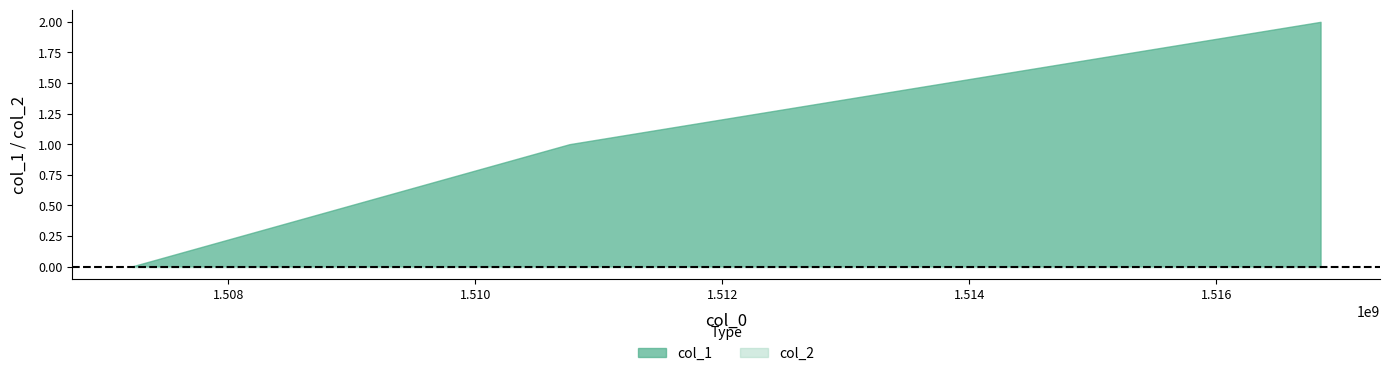

How many col_1 values are between 0 and 2?

3